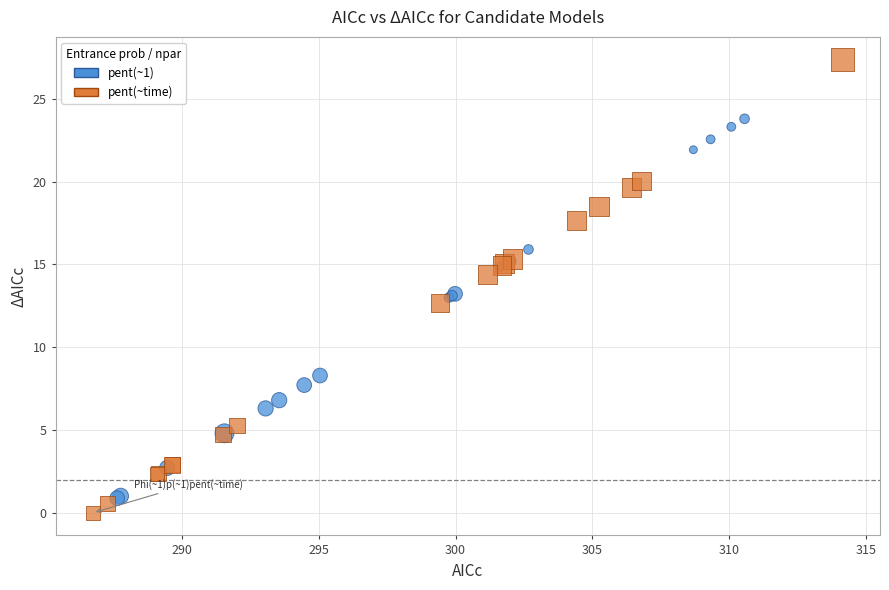

Which series reaches the maximum Y coordinate?

pent(~time)